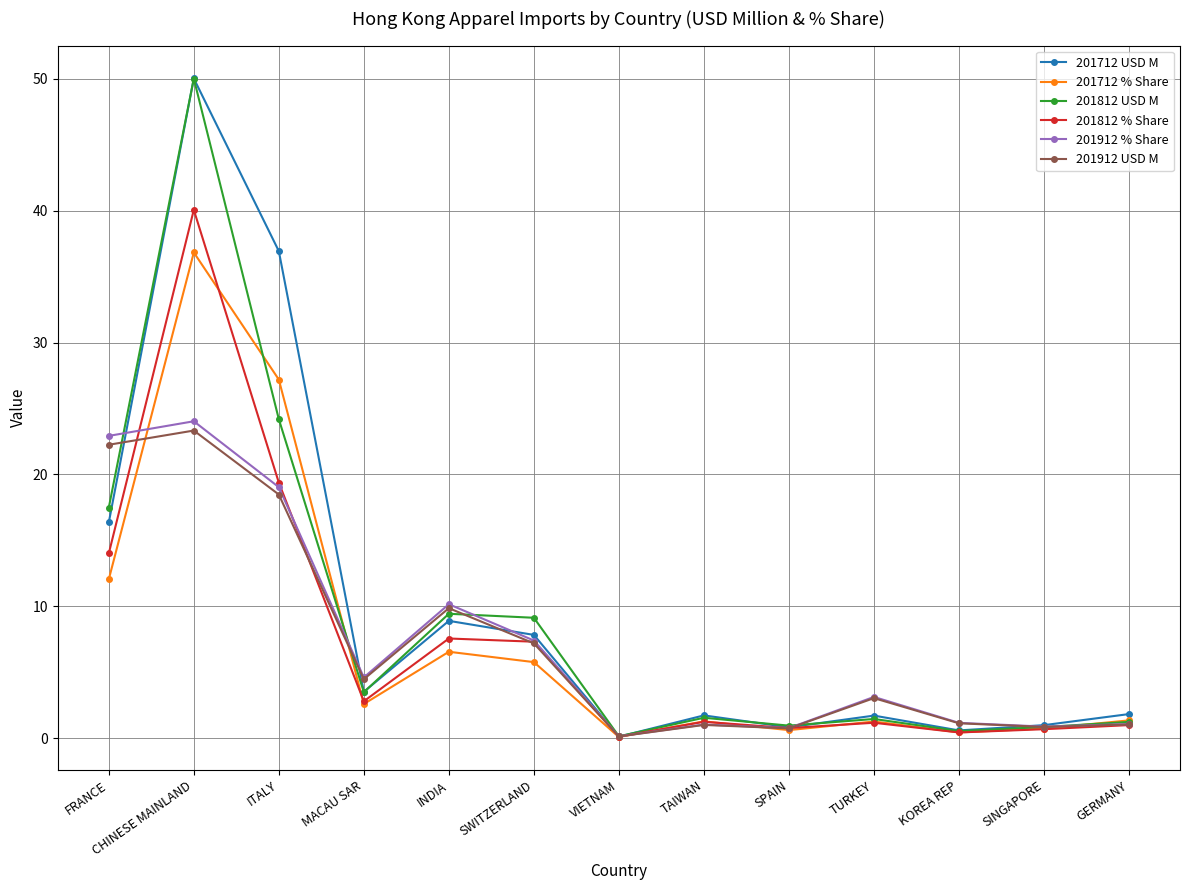

Which series has the widest spread of values?

201712 USD M